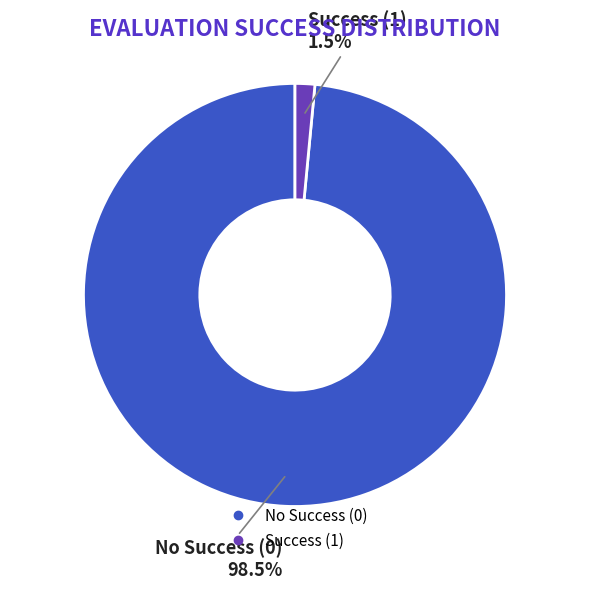

Is there a majority slice in this chart?

Yes